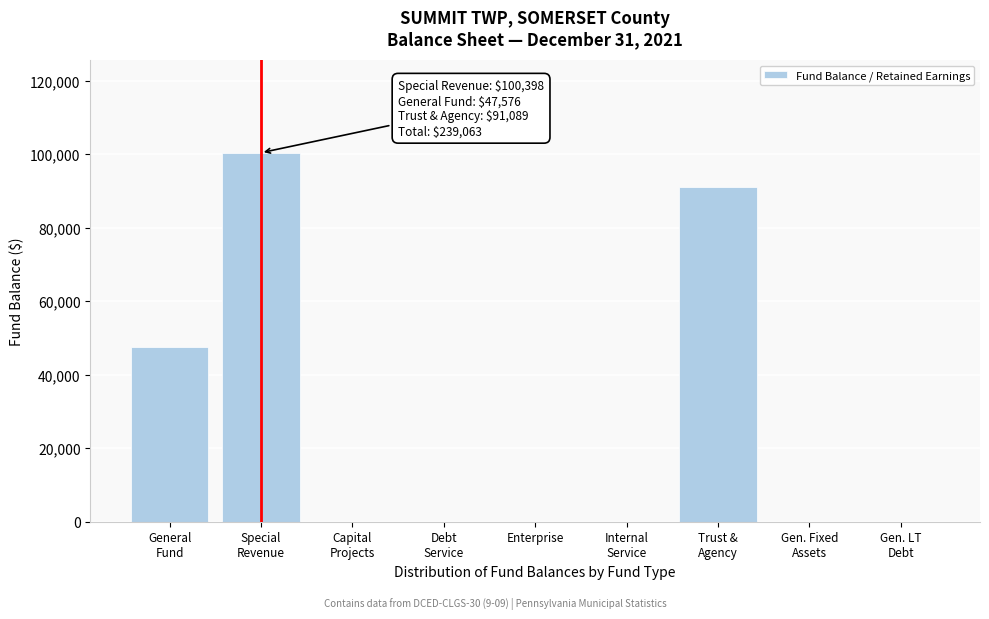

What is the sum of all values?

239063